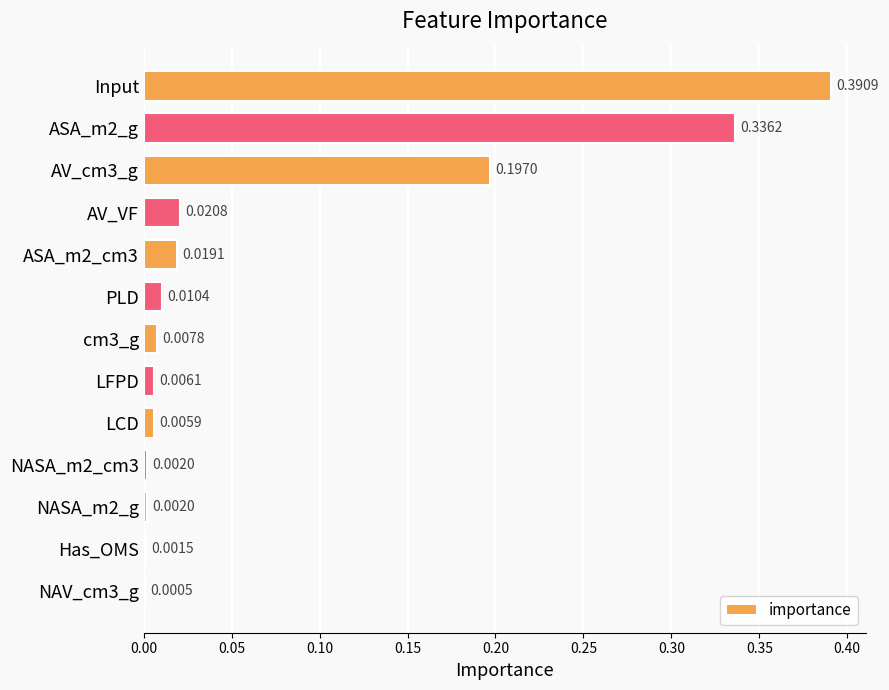

Which has a higher value, LCD or AV_cm3_g?

AV_cm3_g